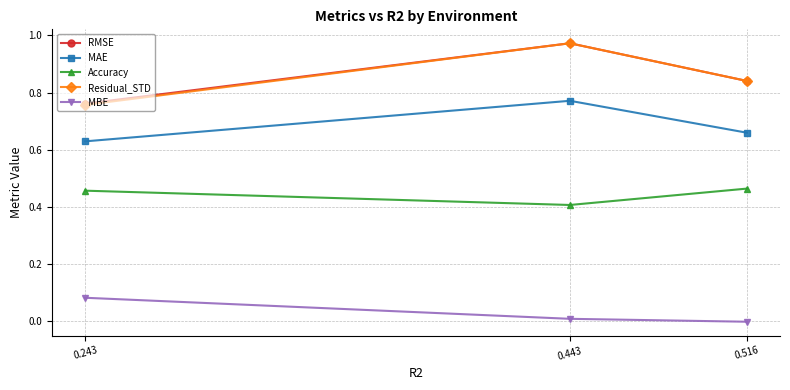

True or false: Residual_STD has a value of 0.5 at 0.516.

False